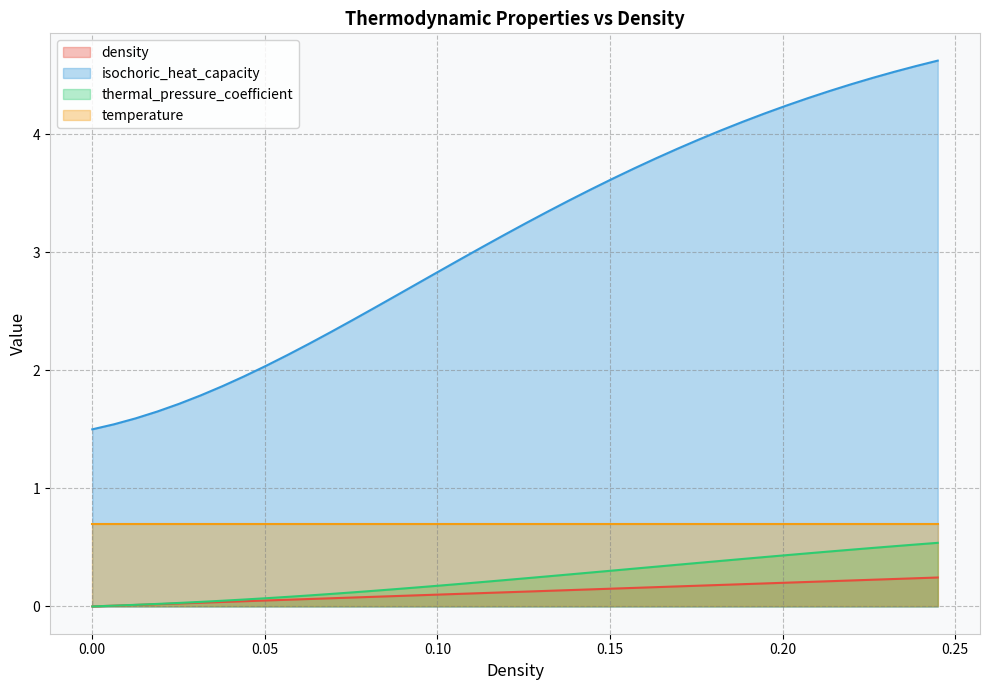

True or false: thermal_pressure_coefficient and temperature cross at least once.

False